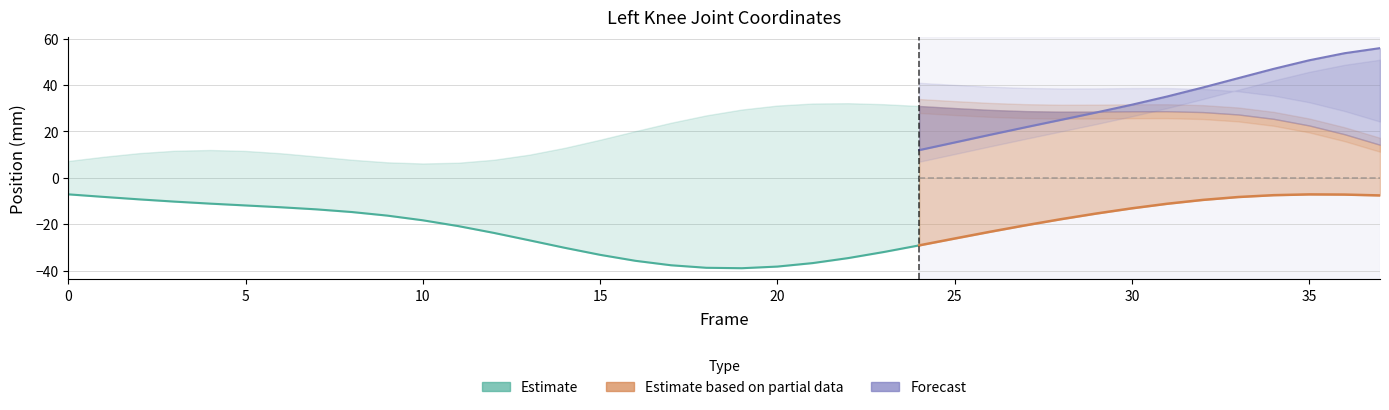

At how many categories does at least one series exceed 40?

5